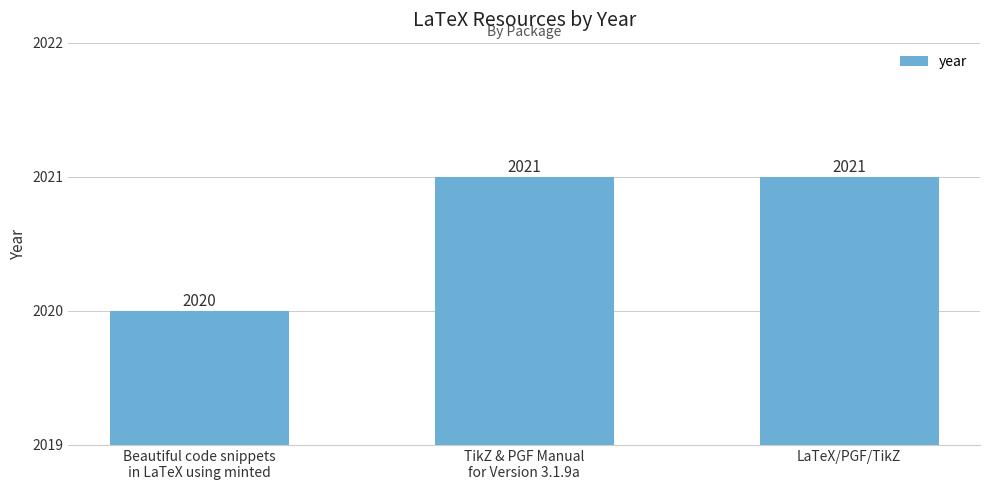

Where is the data nearest to the value 2020?

Beautiful code snippets
in LaTeX using minted